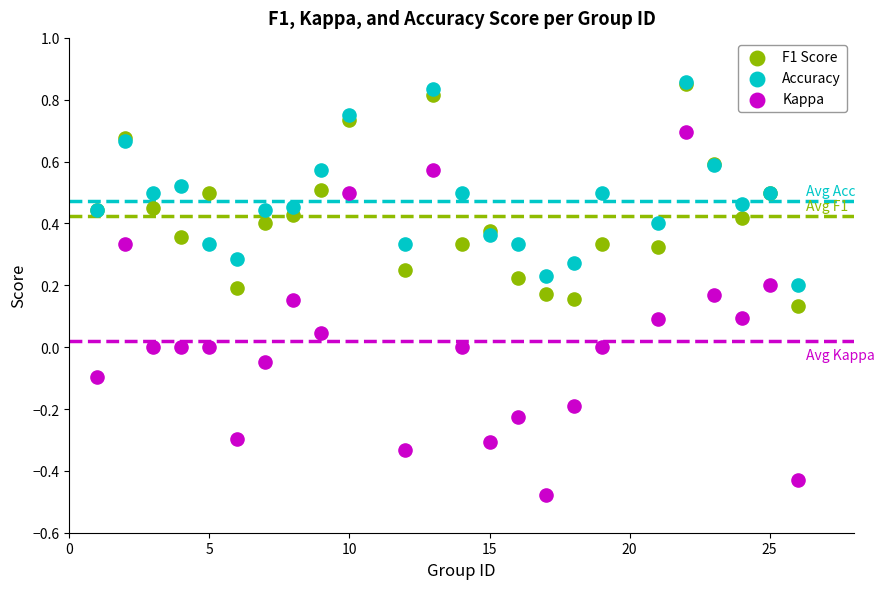

What are all the series names shown in the legend?

F1 Score, Accuracy, Kappa